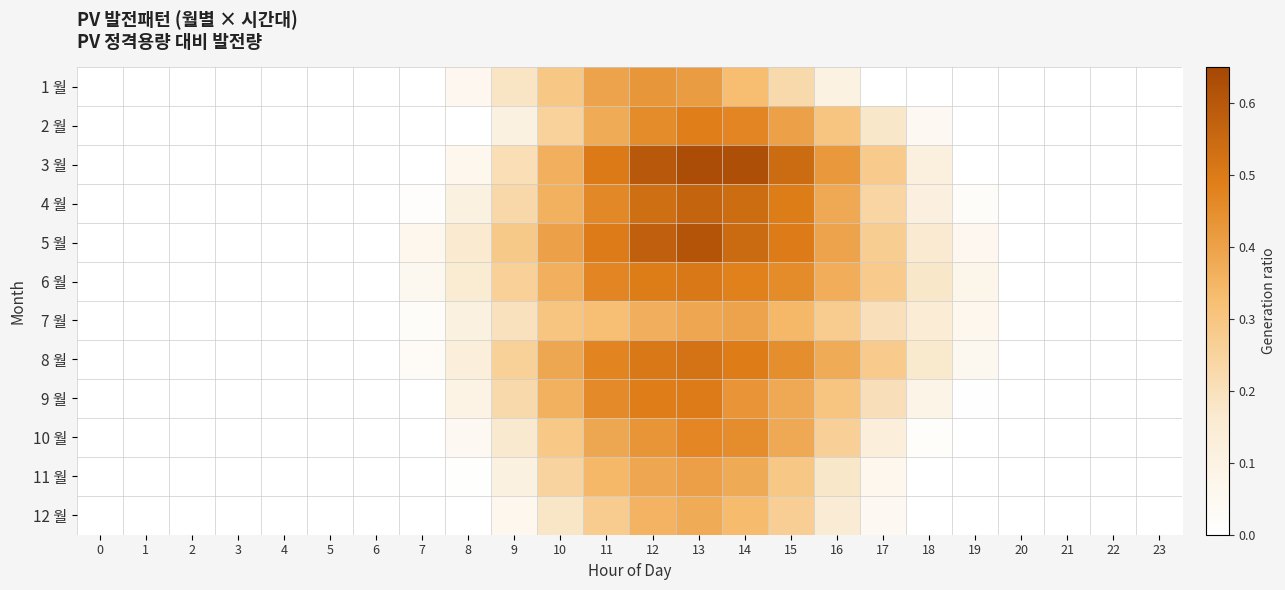

Which series has the largest range (max minus min)?

3 월